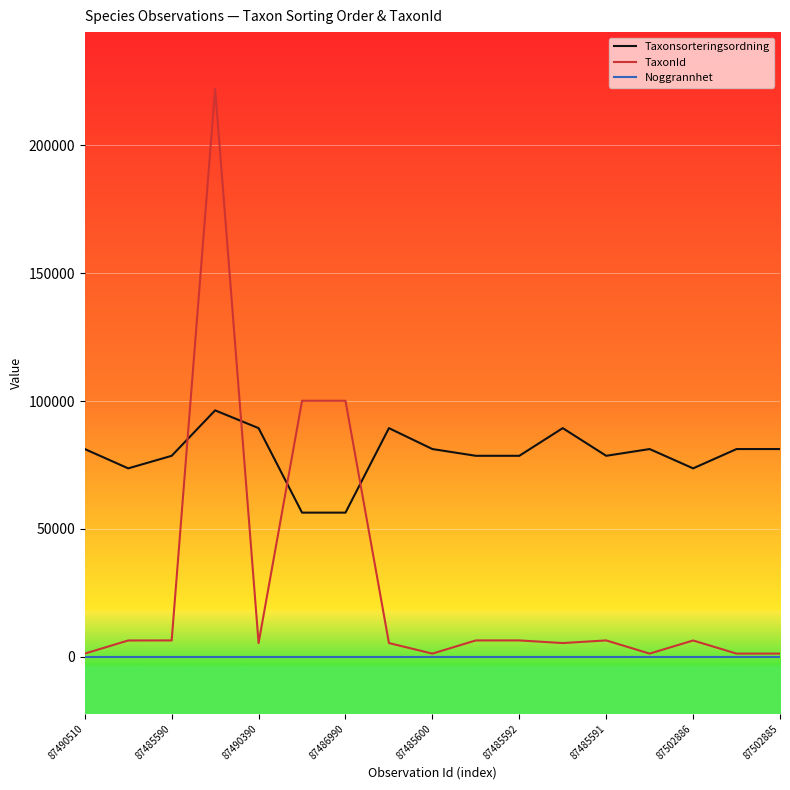

What is the highest value of the TaxonId series?

221952